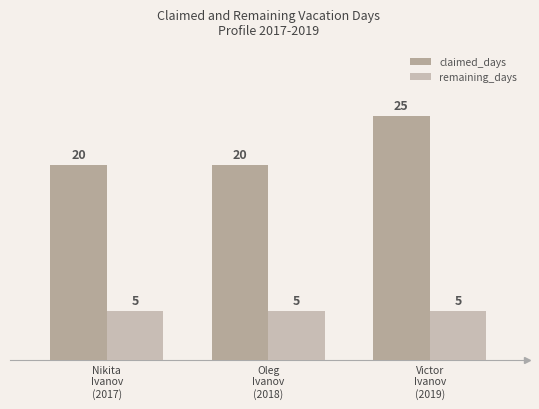

True or false: remaining_days has a value of 1 at Victor
Ivanov
(2019).

False